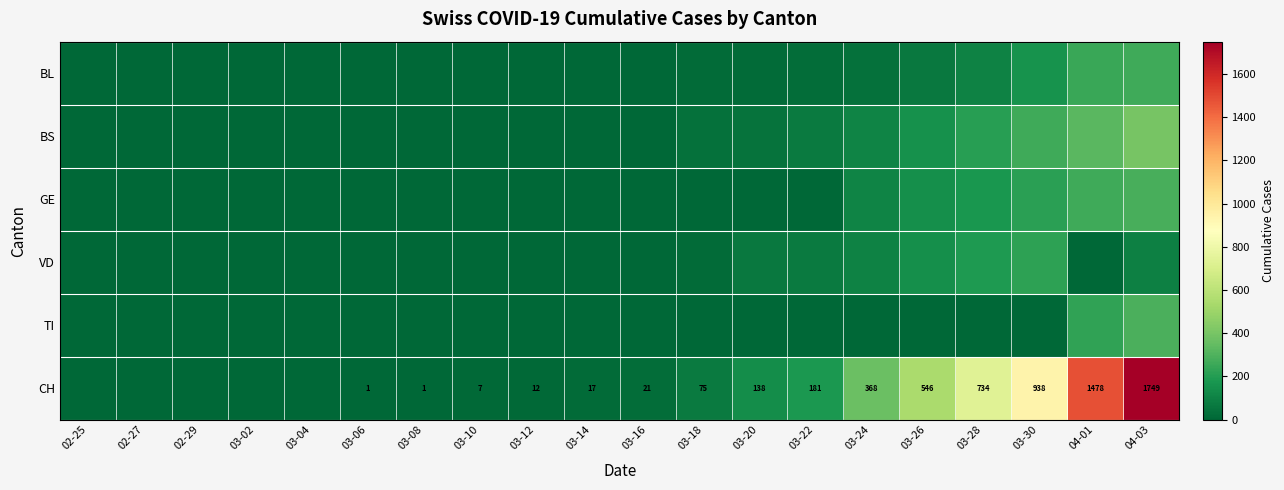

What is the difference between the maximum and second lowest values in the GE series?

284